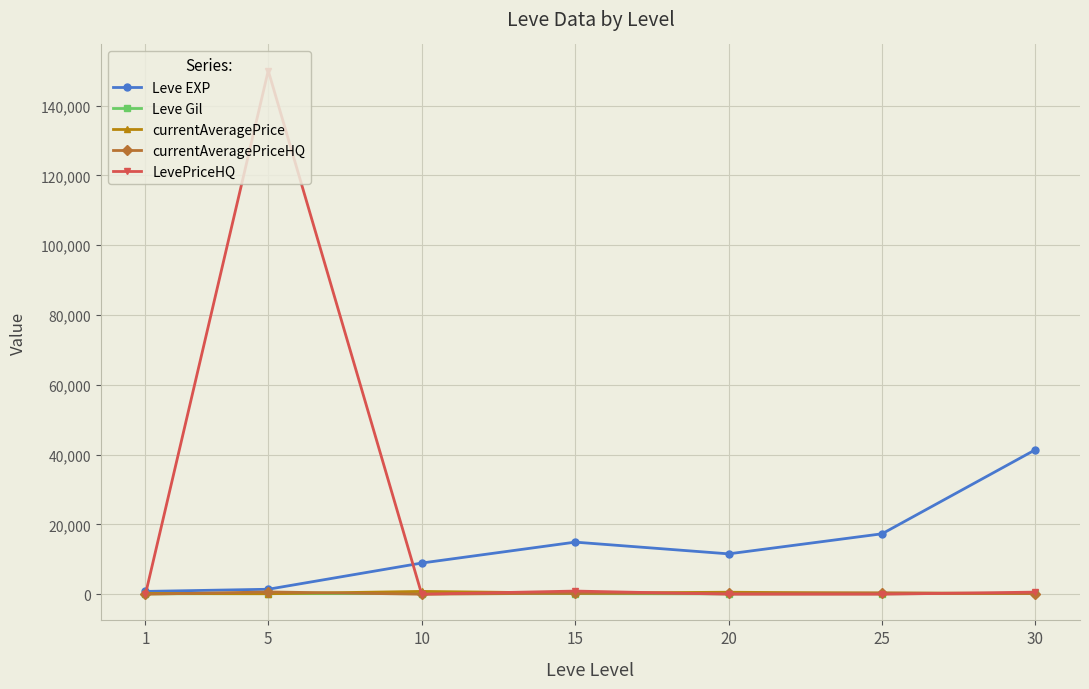

Which series changed the most between 1 and 5?

LevePriceHQ